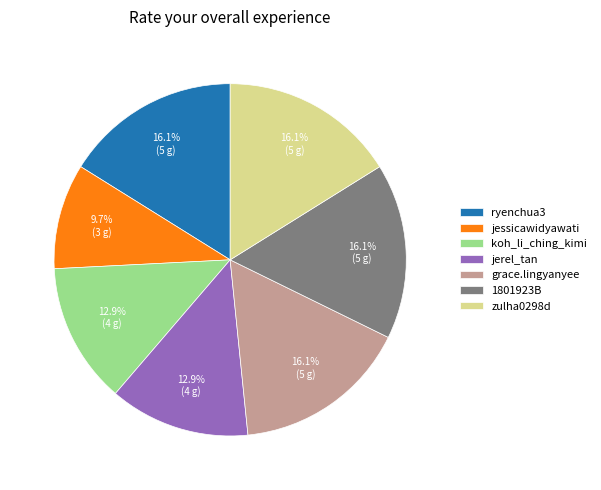

What percentage is the jerel_tan slice, to the nearest percent?

13%